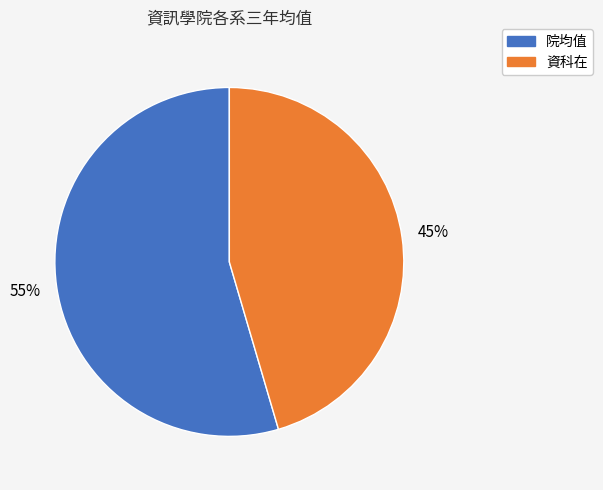

To the nearest percent, what is the combined percentage of 院均值 and 資科在?

100%